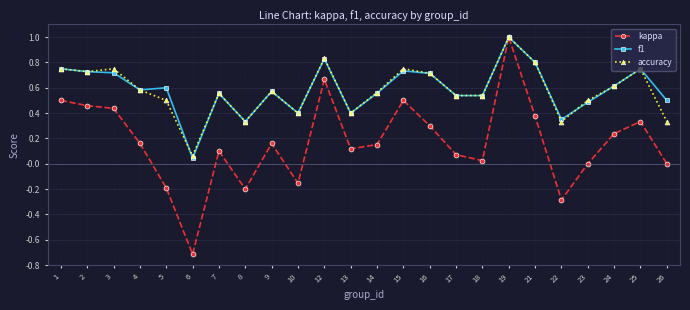

What is the highest value of the accuracy series?

1.0